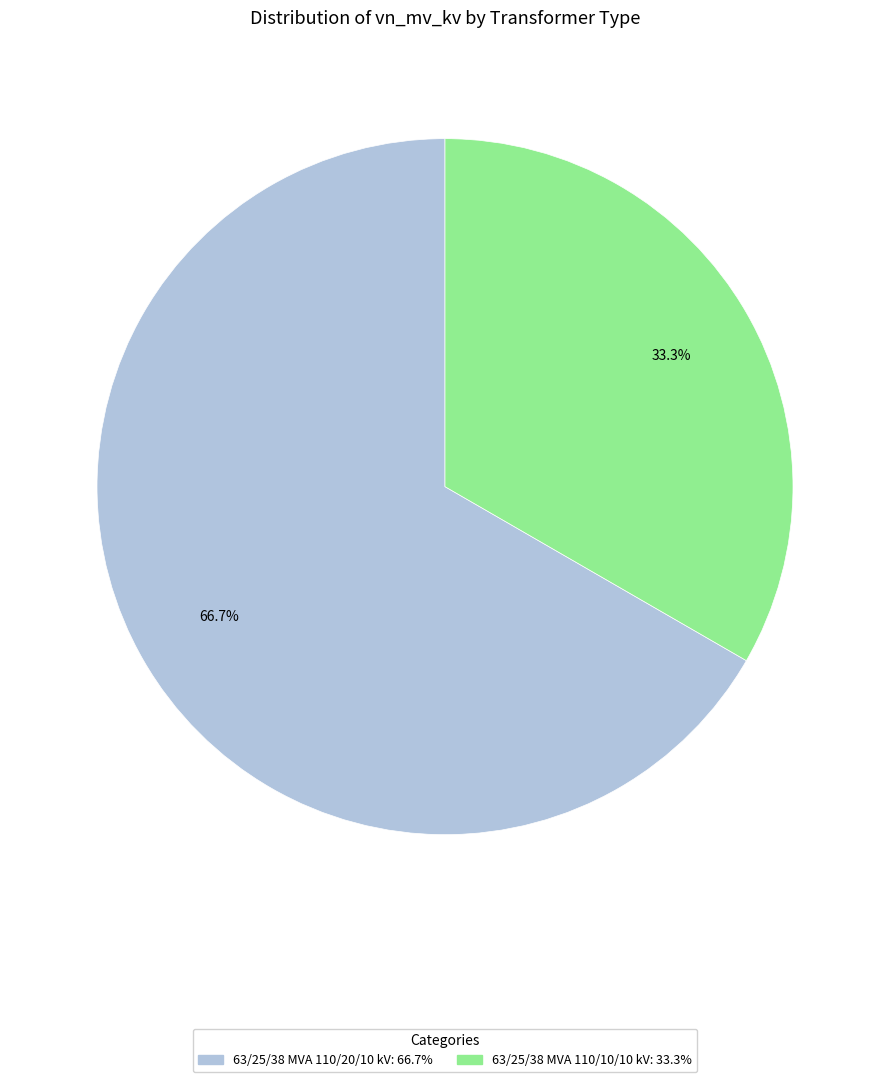

Is the sum of 63/25/38 MVA 110/10/10 kV and 63/25/38 MVA 110/20/10 kV greater than half?

Yes